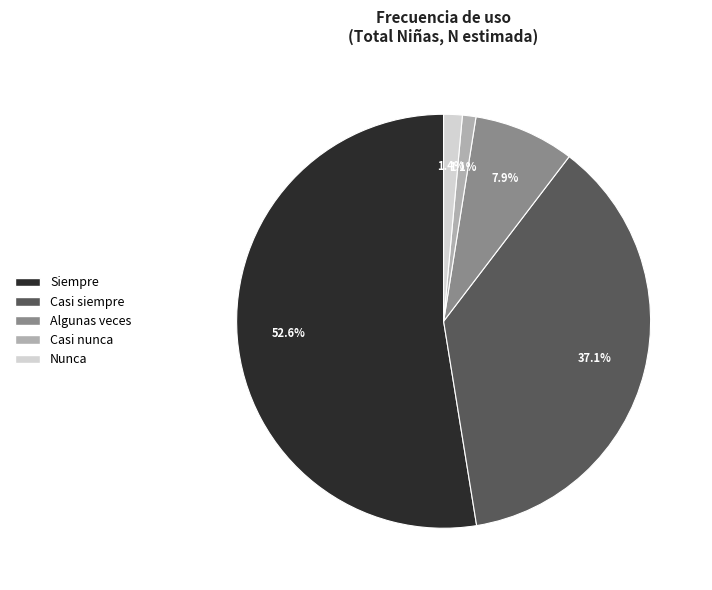

What portion of the pie excludes Casi nunca?

98.9%